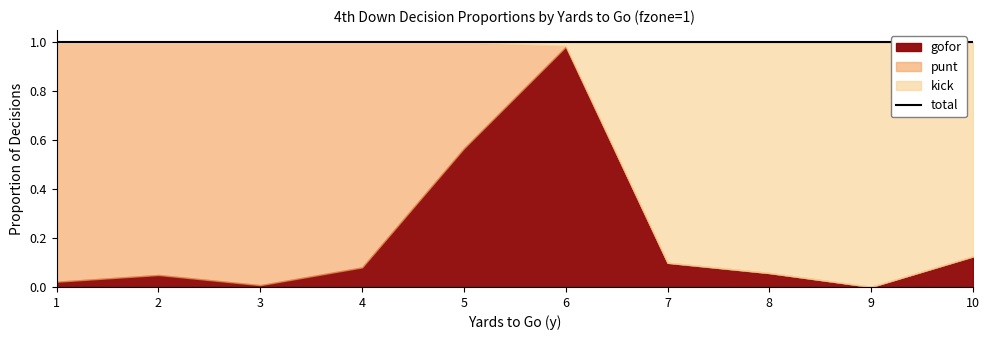

Between 10 and 4, which is larger?

10